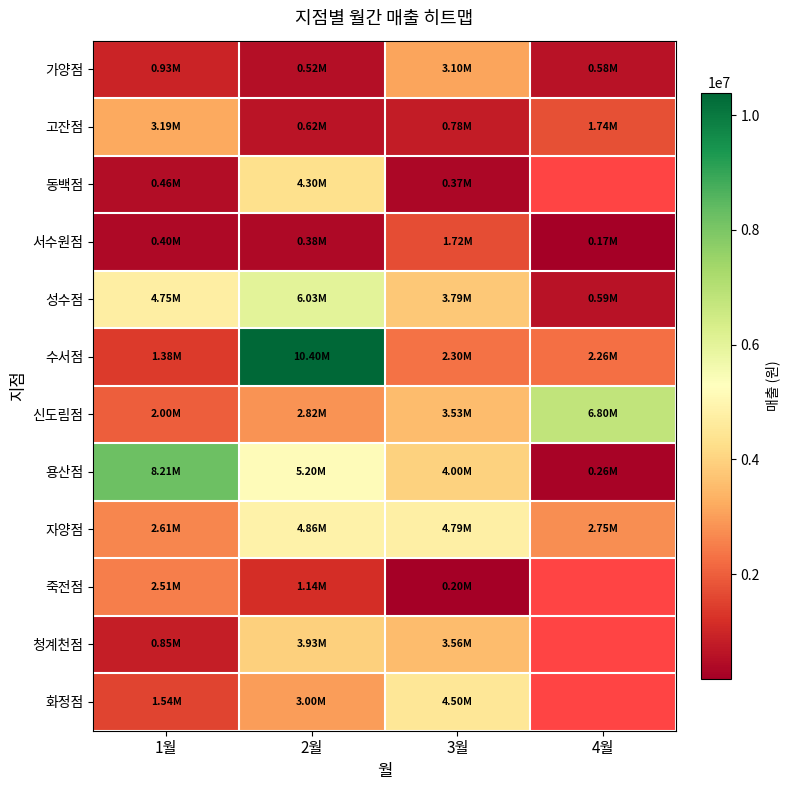

What is the highest value of the 수서점 series?

10395825.0